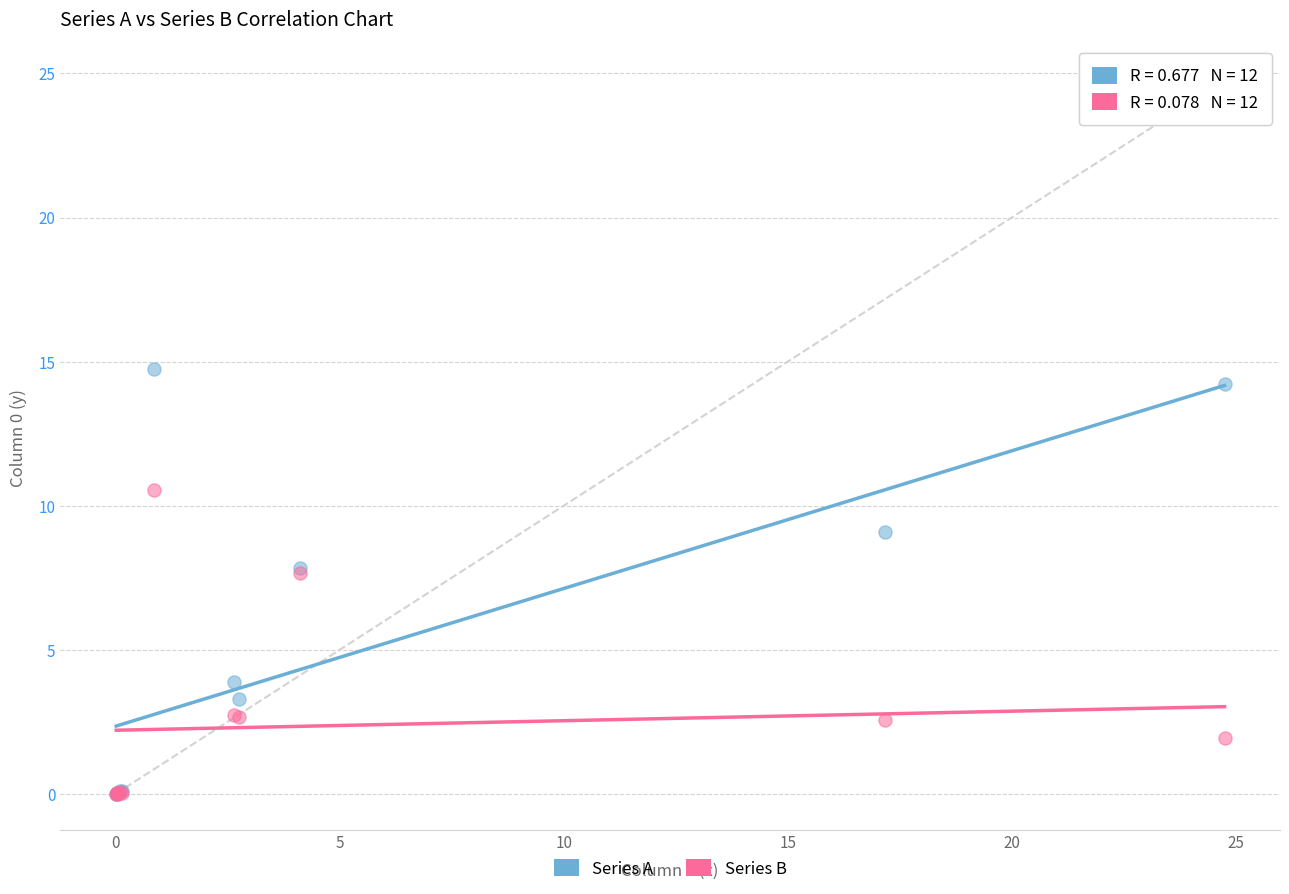

Which series has the largest Y range (max minus min)?

Series A